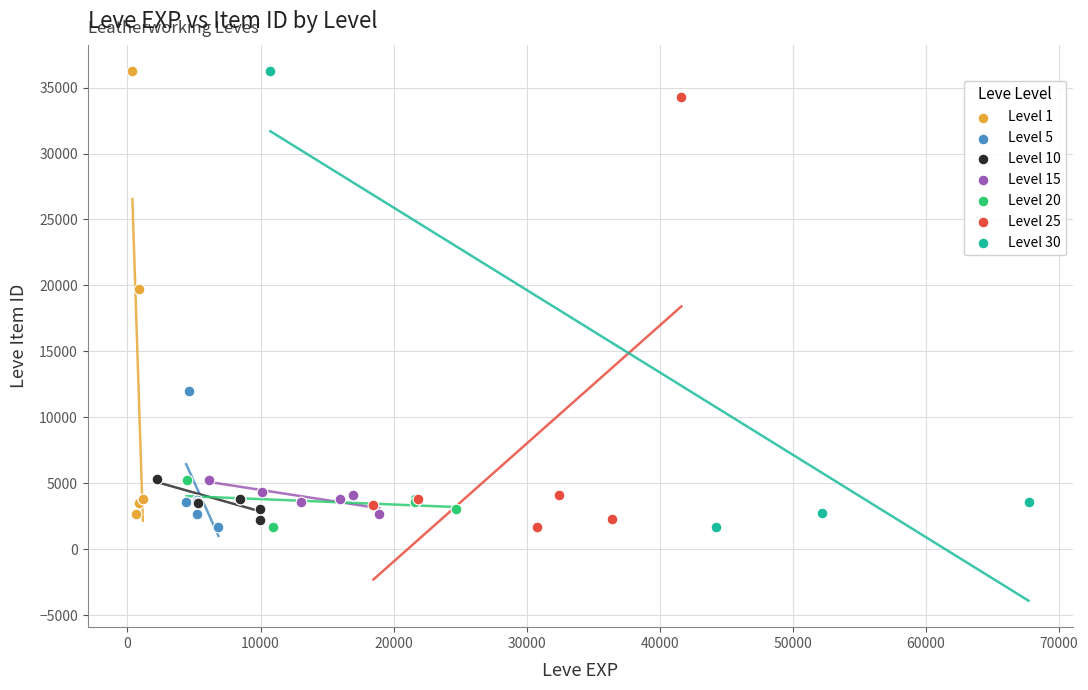

What are all the series names shown in the legend?

Level 1, Level 5, Level 10, Level 15, Level 20, Level 25, Level 30